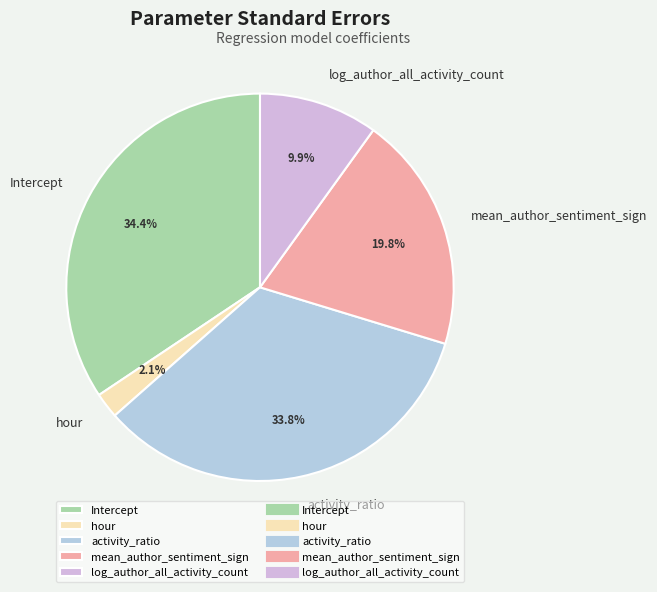

What is the total percentage of activity_ratio and hour?

35.9%